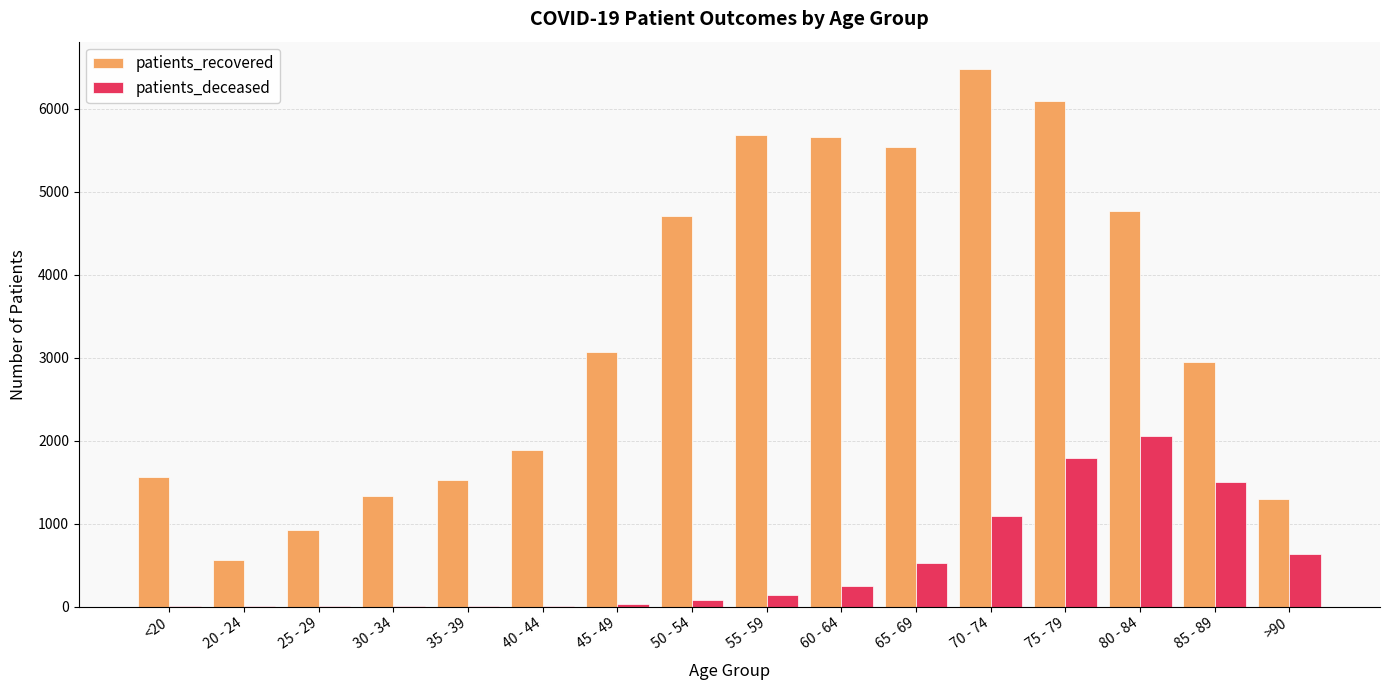

True or false: patients_recovered has a value of 348 at 20 - 24.

False